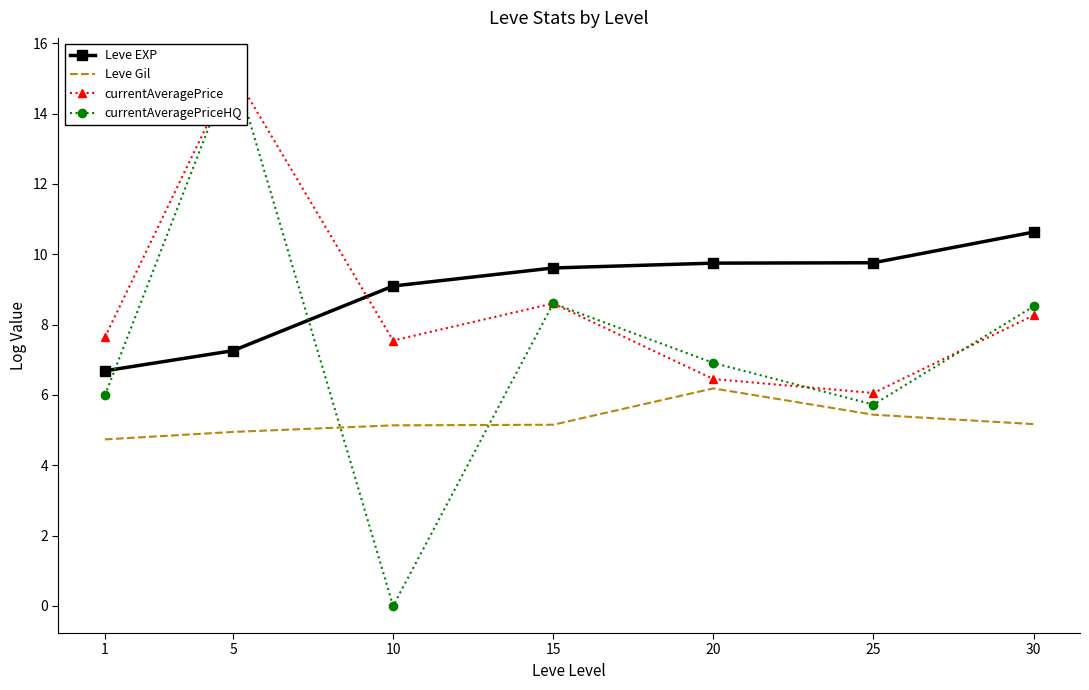

What is the spread (max minus min) of values at 1?

2.9